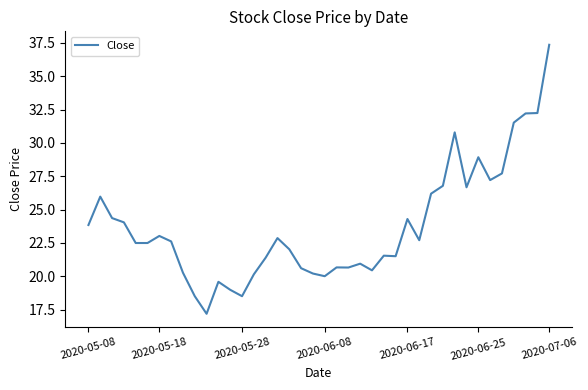

What is the greatest value displayed?

37.4